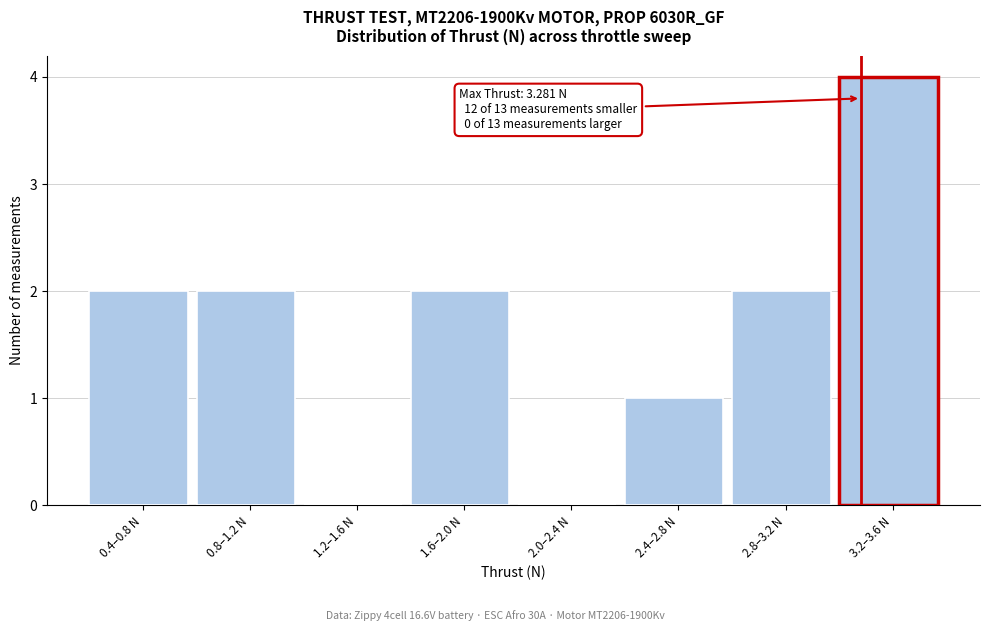

Reading left to right, transcribe all the data shown in this chart.

0.4–0.8 N=2	0.8–1.2 N=2	1.2–1.6 N=0	1.6–2.0 N=2	2.0–2.4 N=0	2.4–2.8 N=1	2.8–3.2 N=2	3.2–3.6 N=4